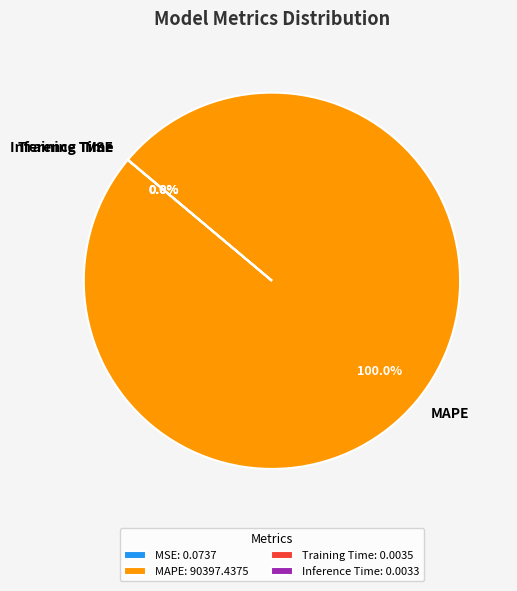

Is MAPE the majority of the pie?

Yes